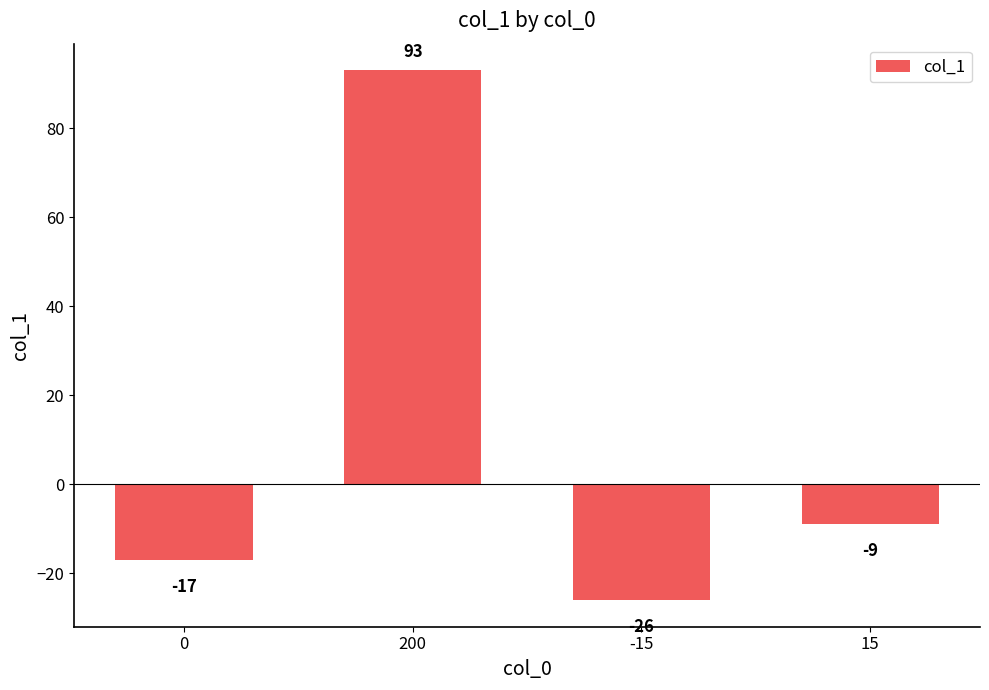

How many values are below zero?

3